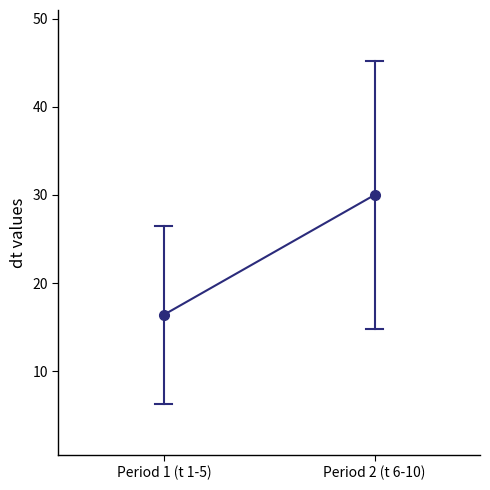

List the labels in order of value, smallest first.

Period 1 (t 1-5), Period 2 (t 6-10)